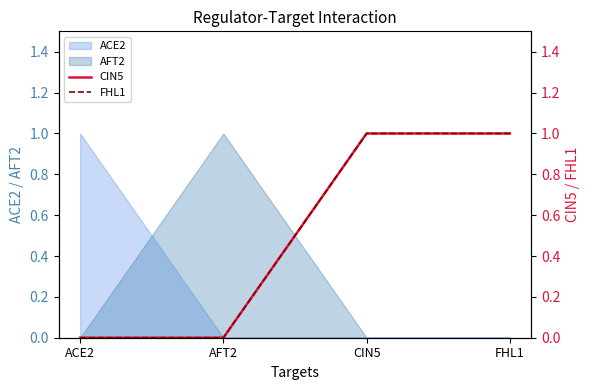

Is the value of FHL1 at CIN5 greater than the value of CIN5 at ACE2?

Yes